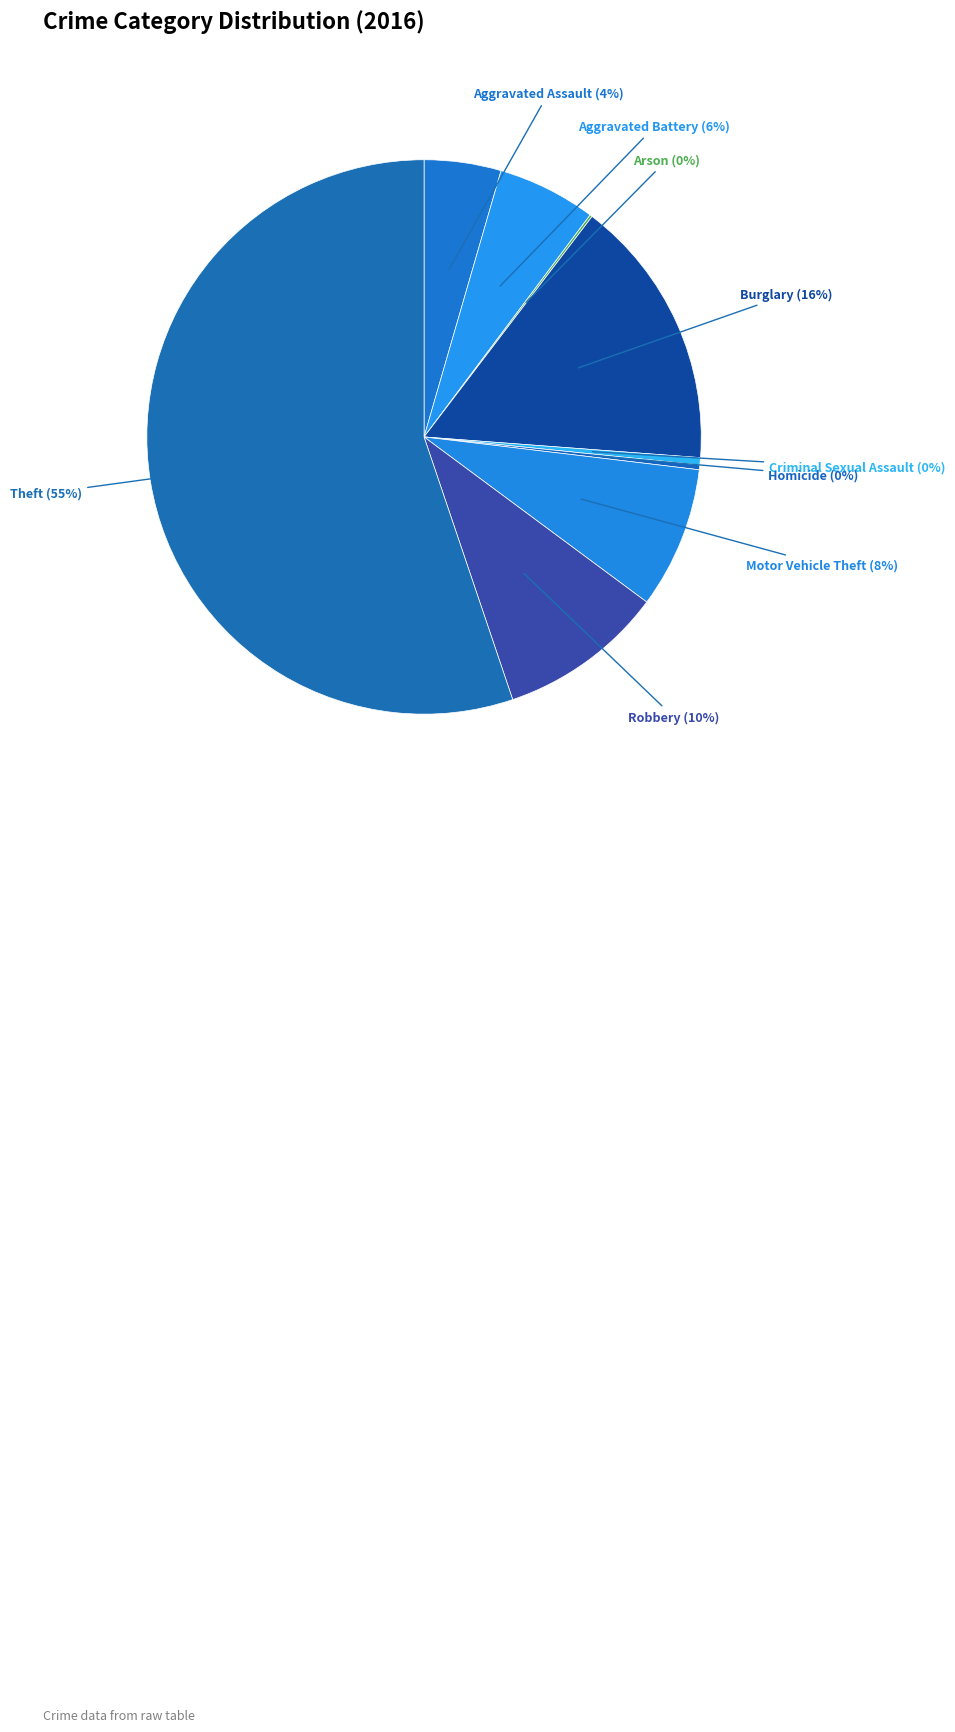

Is the sum of Aggravated Assault and Theft greater than half?

Yes